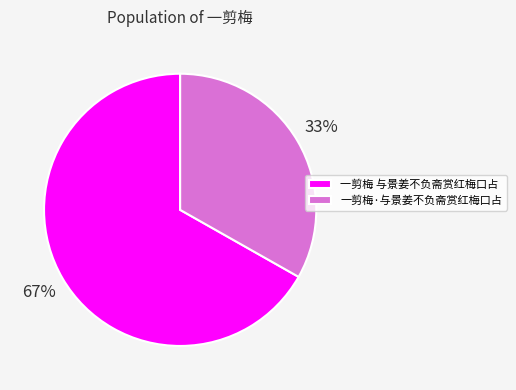

Between 一剪梅 与景姜不负斋赏红梅口占 and 一剪梅·与景姜不负斋赏红梅口占, which is larger?

一剪梅 与景姜不负斋赏红梅口占